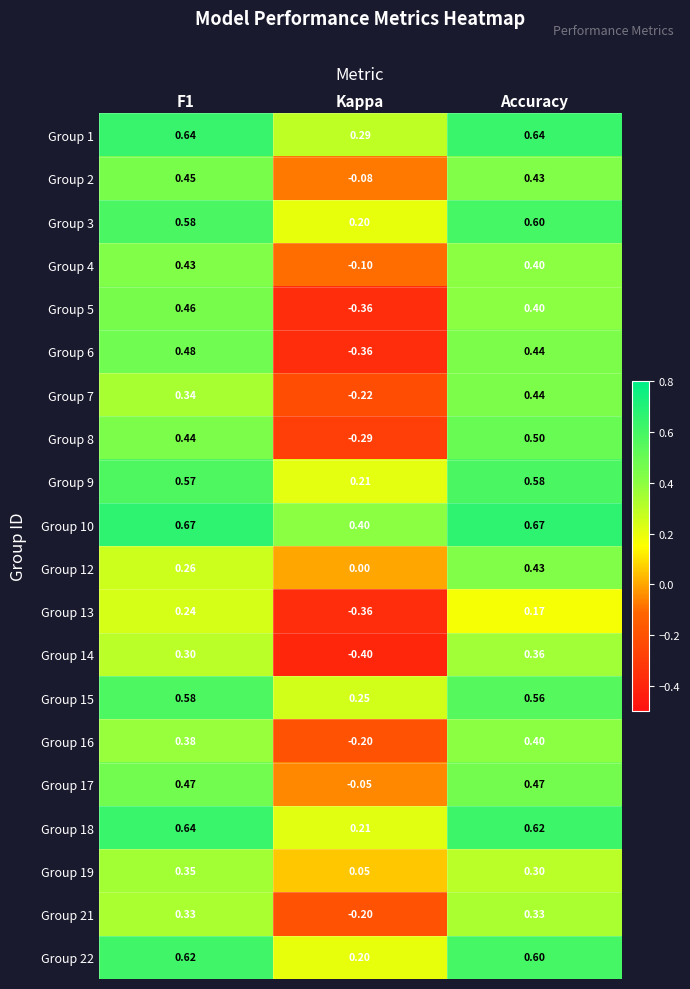

At which category is the sum across all series the highest?

Accuracy